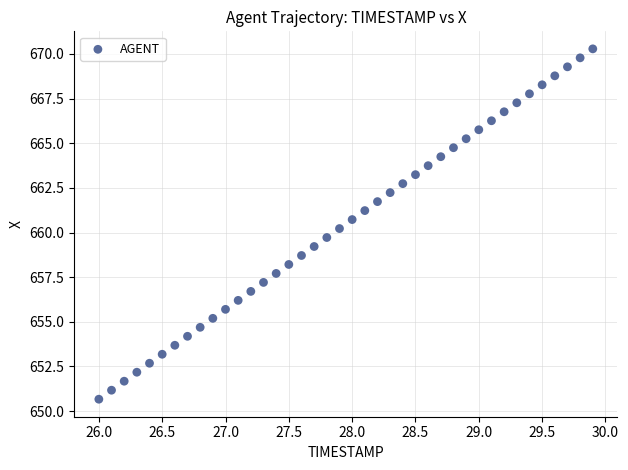

What is the range of Y values (max minus min)?

19.6